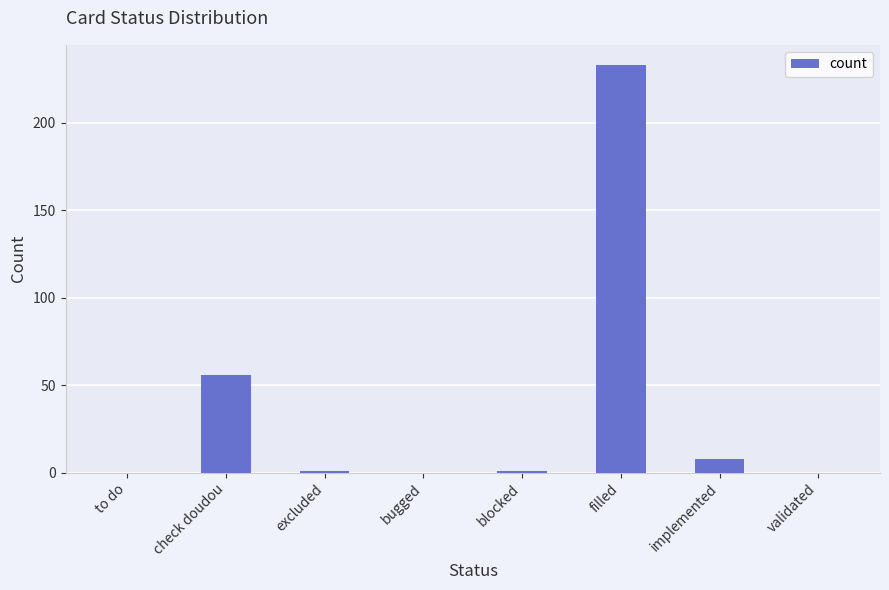

At which label is the value closest to 116?

check doudou